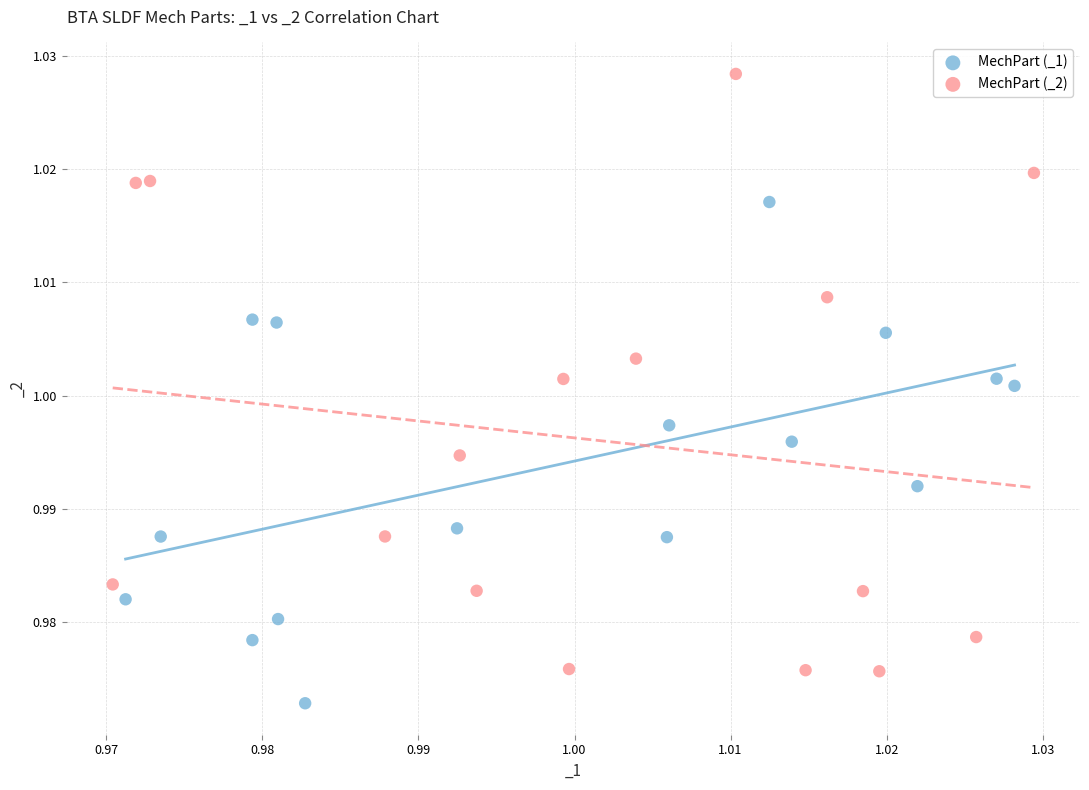

What are all the series names shown in the legend?

MechPart (_1), MechPart (_2)